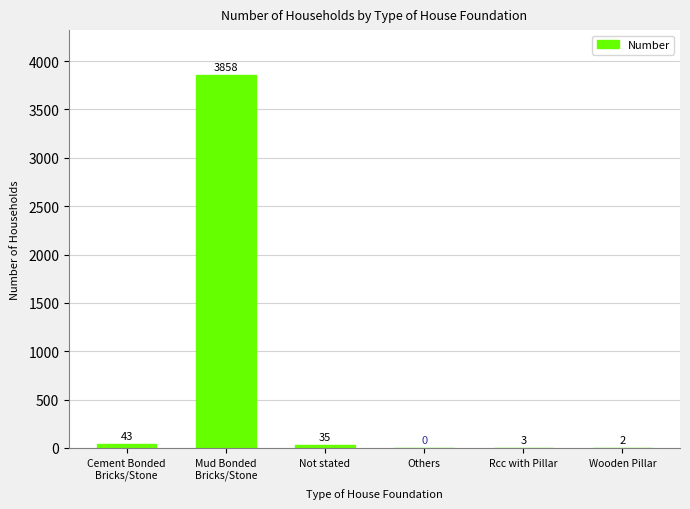

The chart shows a value of 35 at Not stated. True or false?

True